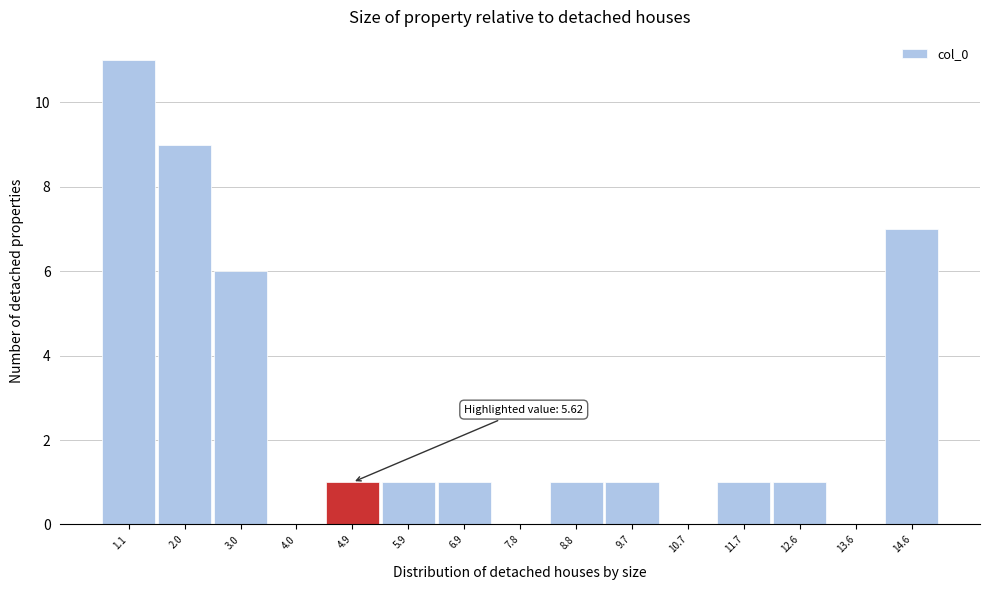

Reading right to left, extract all data points from this chart.

14.6=7	13.6=0	12.6=1	11.7=1	10.7=0	9.7=1	8.8=1	7.8=0	6.9=1	5.9=1	4.9=1	4.0=0	3.0=6	2.0=9	1.1=11